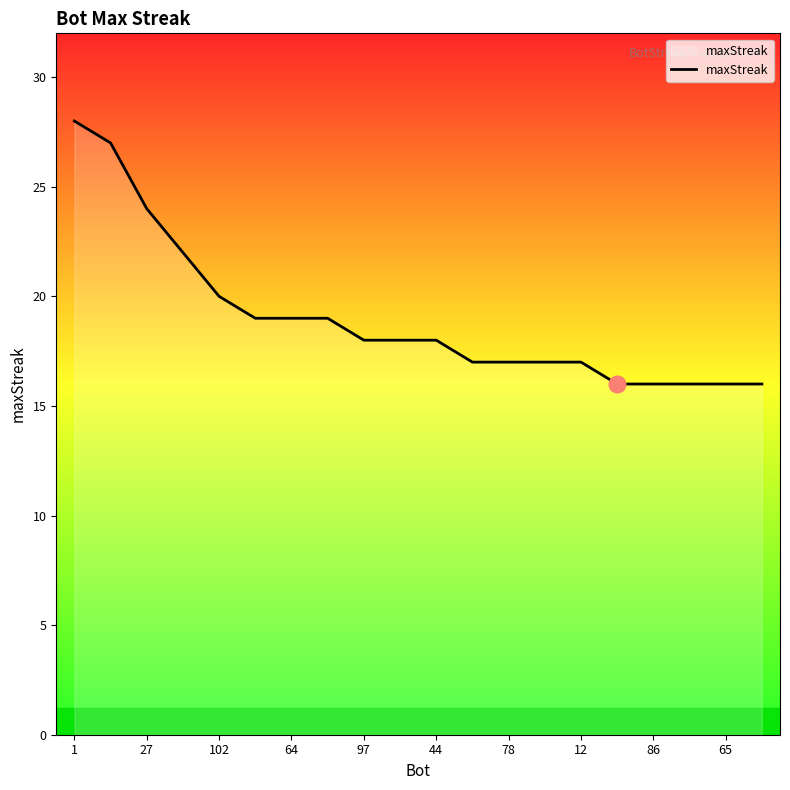

What is the maximum value shown in the chart?

28